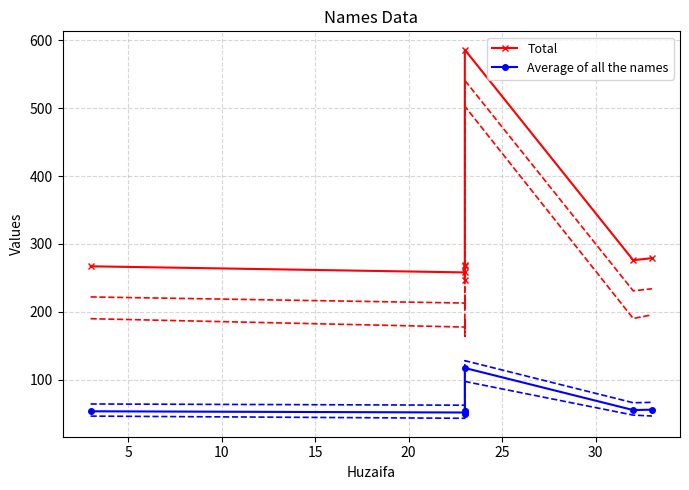

What is the difference between the maximum and second lowest values in the Total series?

328.0